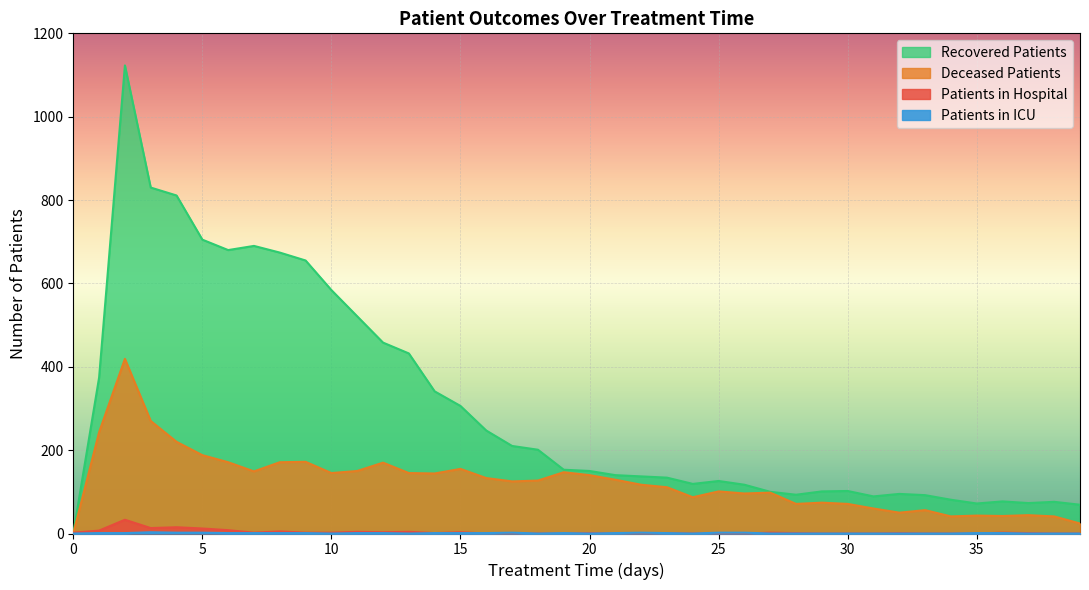

Rank the categories by patients_in_hospital value from lowest to highest.

16, 17, 18, 19, 21, 24, 25, 26, 29, 30, 31, 33, 34, 35, 38, 39, 14, 20, 22, 23, 28, 32, 37, 0, 7, 9, 10, 27, 36, 12, 15, 11, 13, 8, 1, 6, 5, 3, 4, 2